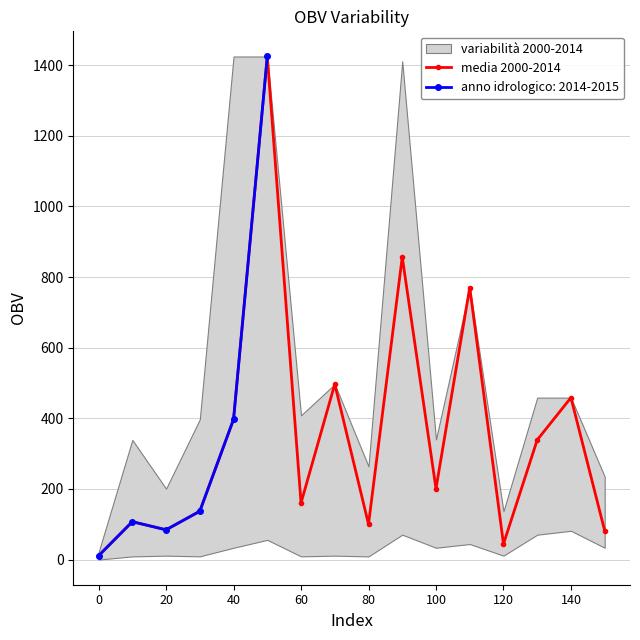

True or false: media 2000-2014 has a value of 100.1 at 80.

True